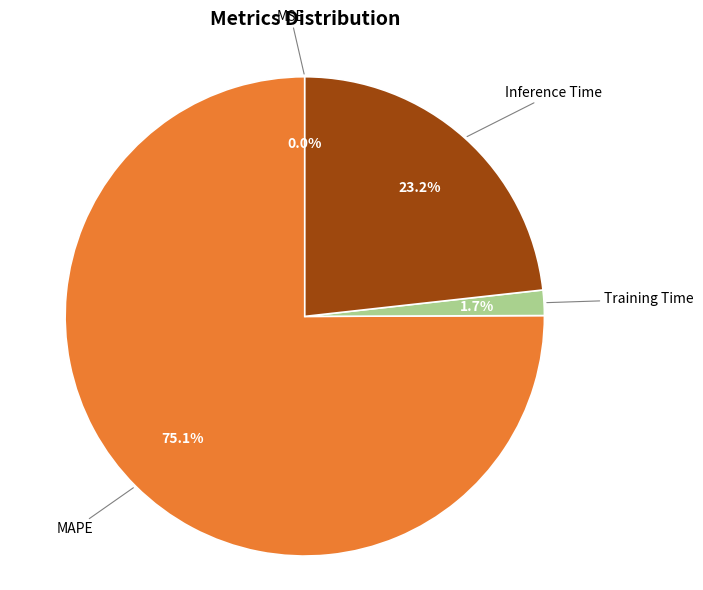

Is there a majority slice in this chart?

Yes